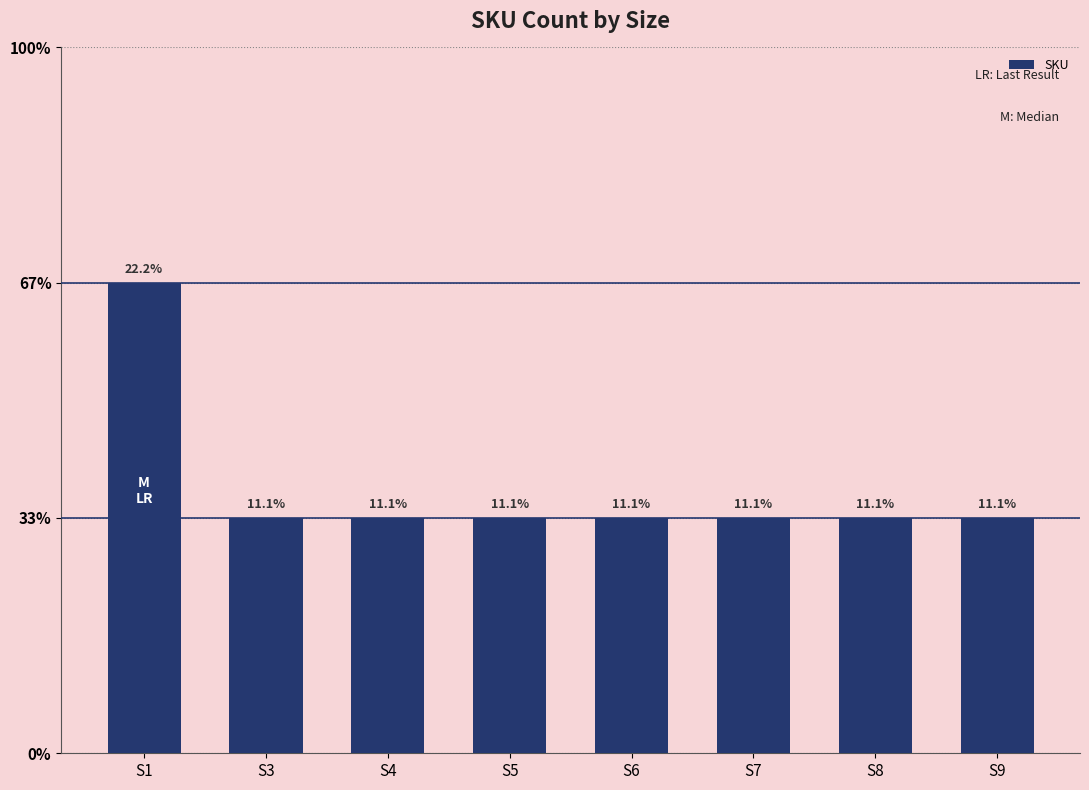

The value at S3 is 1. True or false?

True